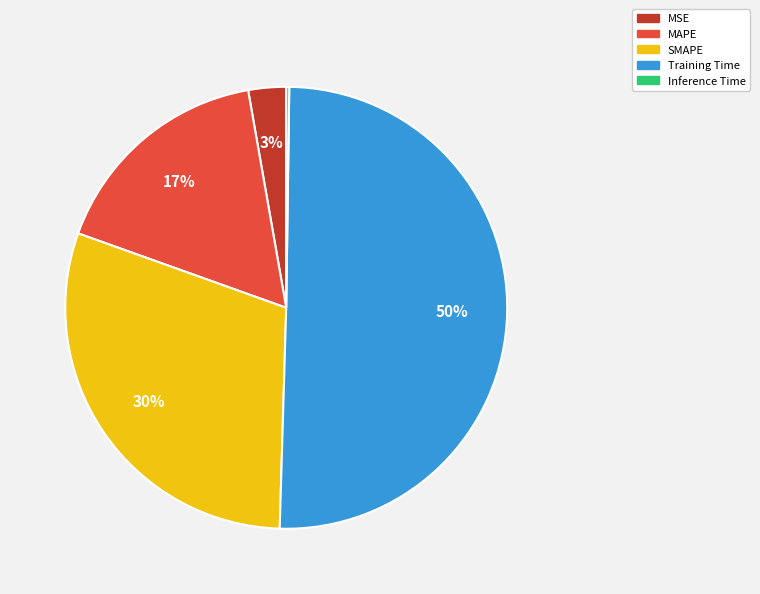

Do MSE and MAPE together represent more than half of the pie?

No